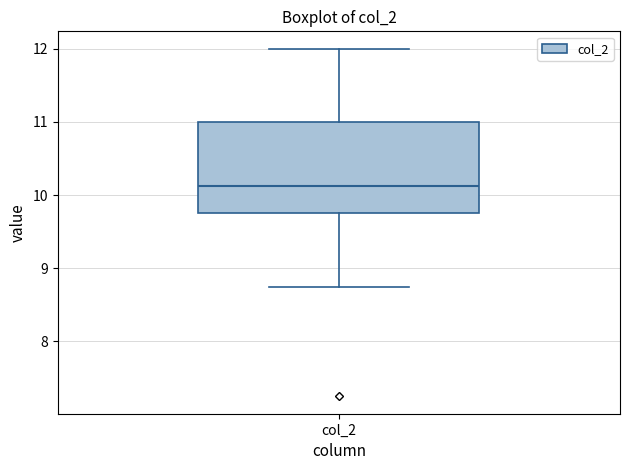

Read this box plot against the y-axis: the position of the median line, the range covered by the box, and the ends of both whiskers. The values are not printed on the chart, so give them approximately, as read against the axis.

median 10.1, box 9.8 to 11.0, whiskers 8.8 to 12.0